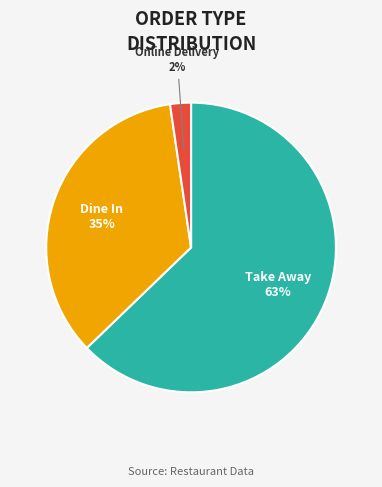

Count the number of slices in the pie.

3